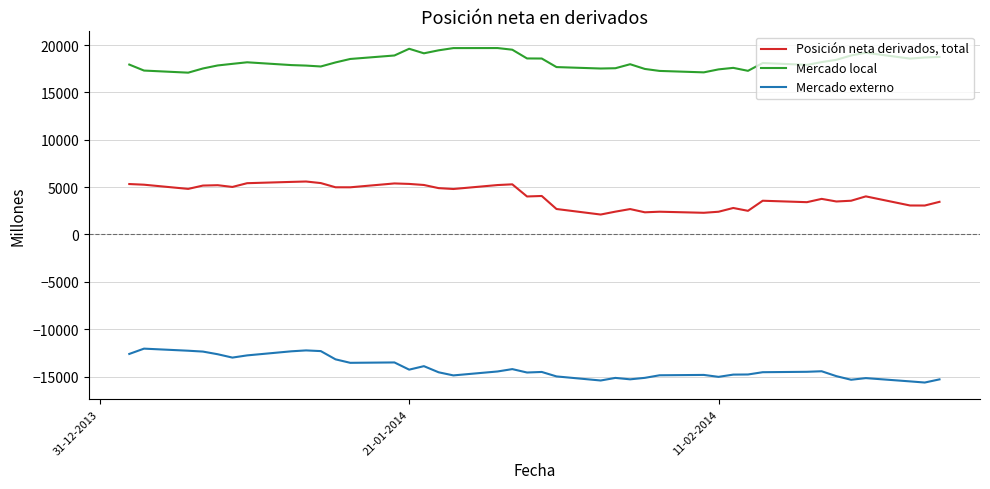

True or false: Posición neta derivados, total and Mercado externo intersect in this chart.

False